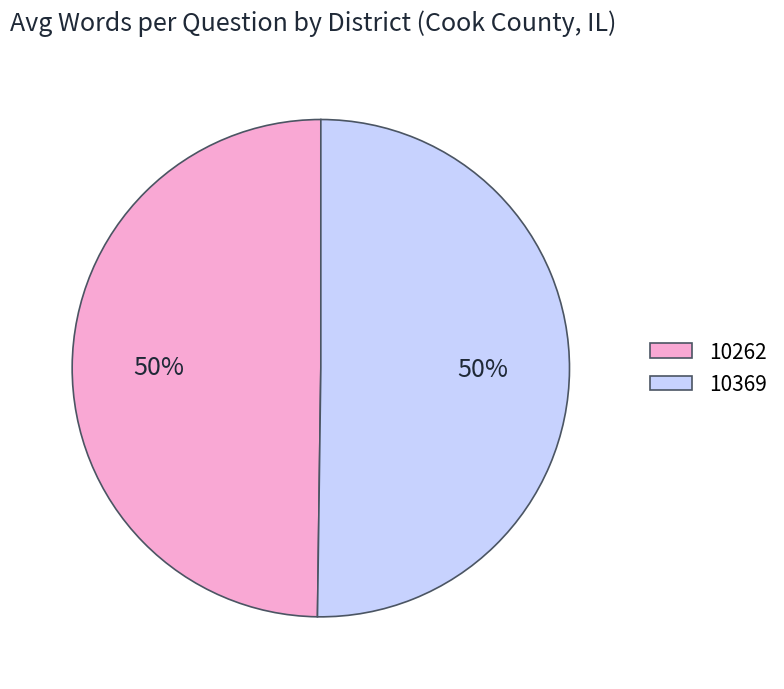

What is the ratio of the value at 10262 to the value at 10369?

1.0